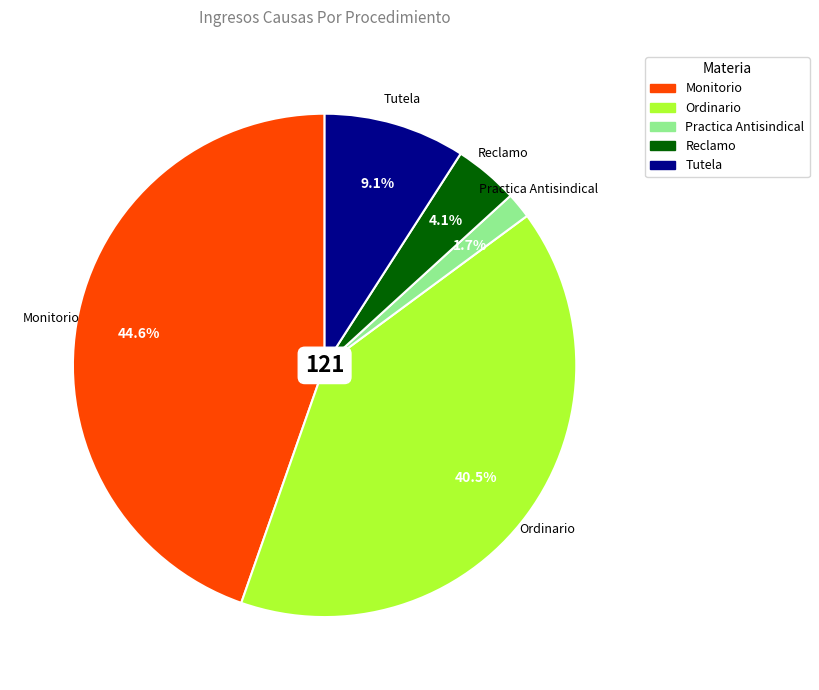

Is Practica Antisindical the majority of the pie?

No